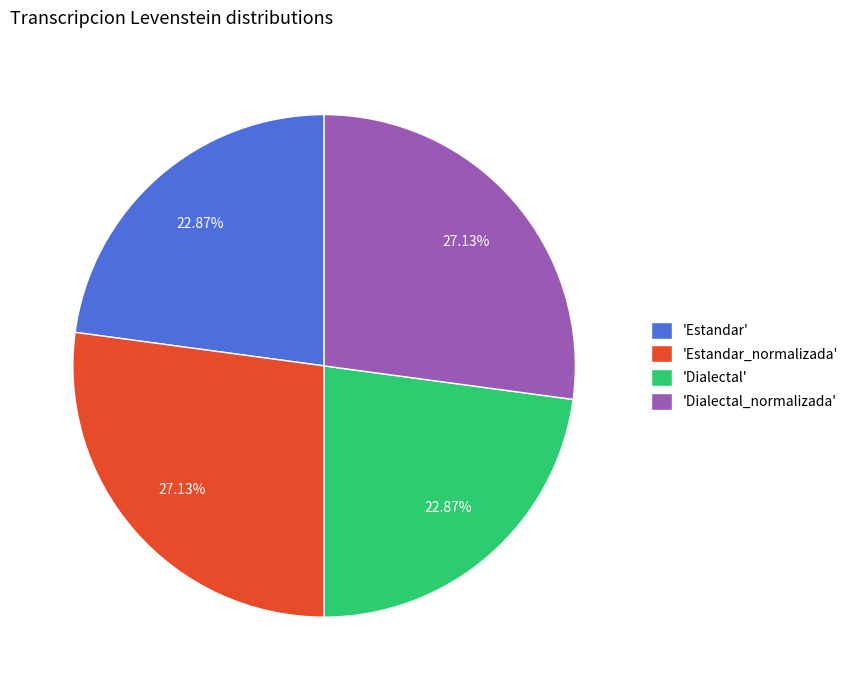

Is there a majority slice in this chart?

No